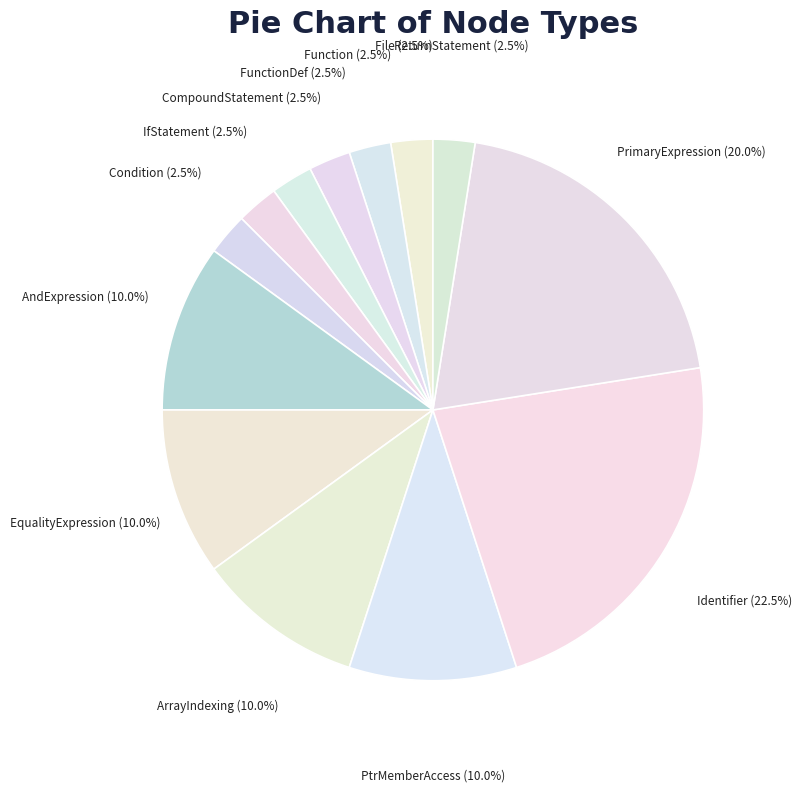

Is the sum of FunctionDef and AndExpression greater than half?

No